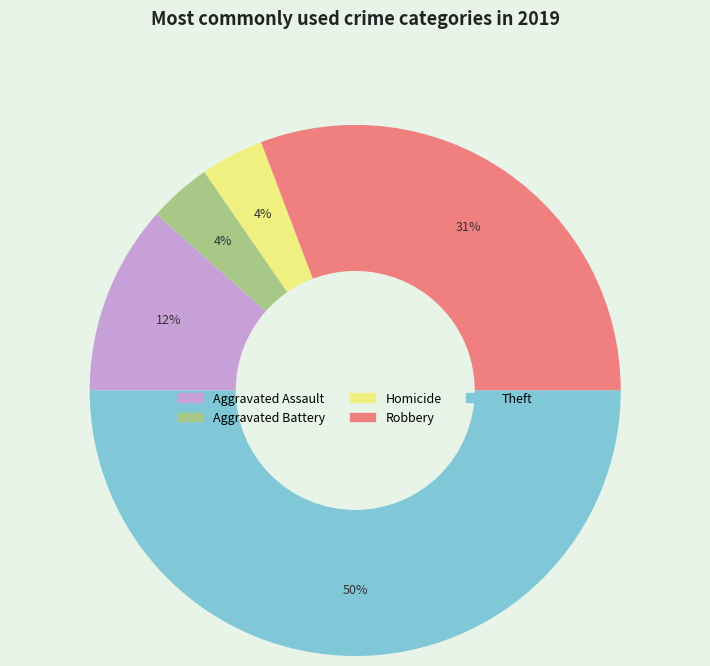

Between Theft and Aggravated Assault, which is larger?

Theft